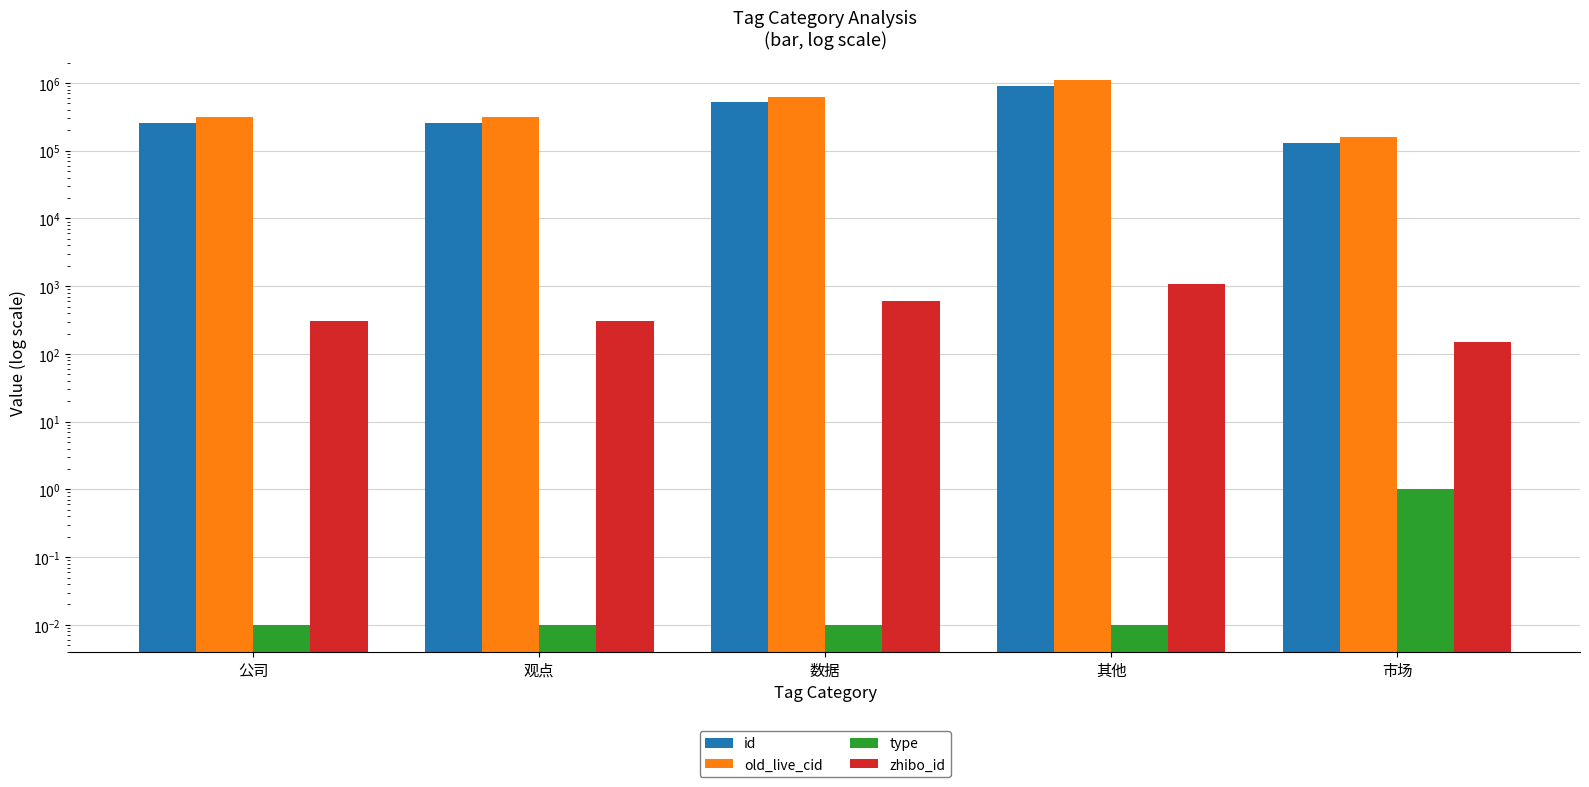

The value of type at 公司 is 0.0. True or false?

False